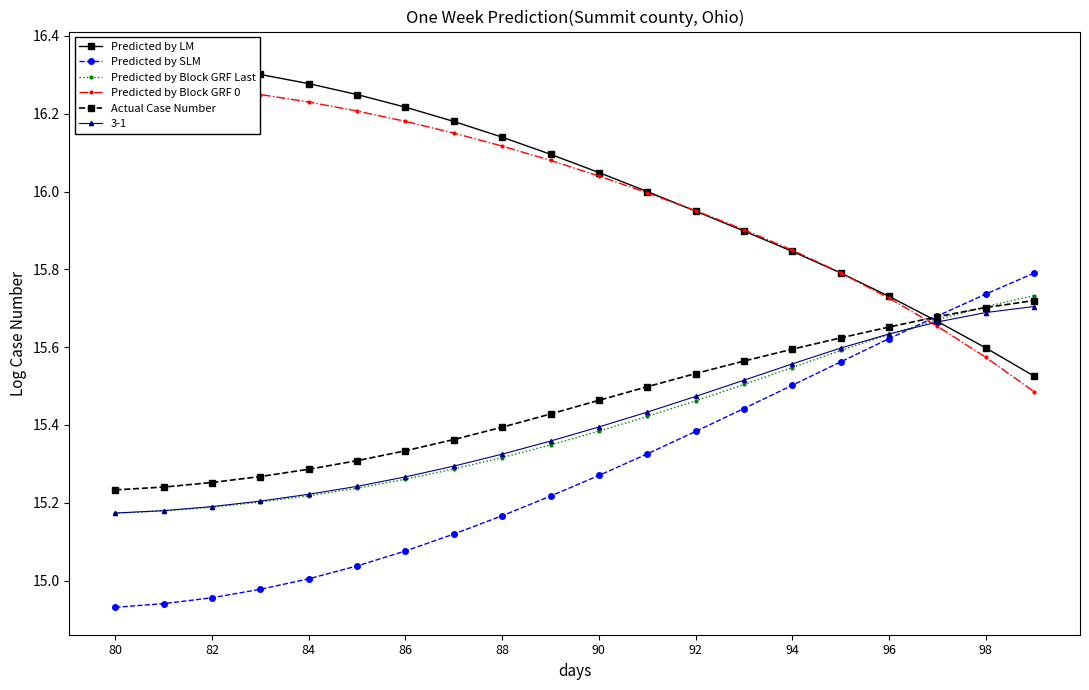

Is it true that Predicted by Block GRF Last equals 15.2 at 80?

True